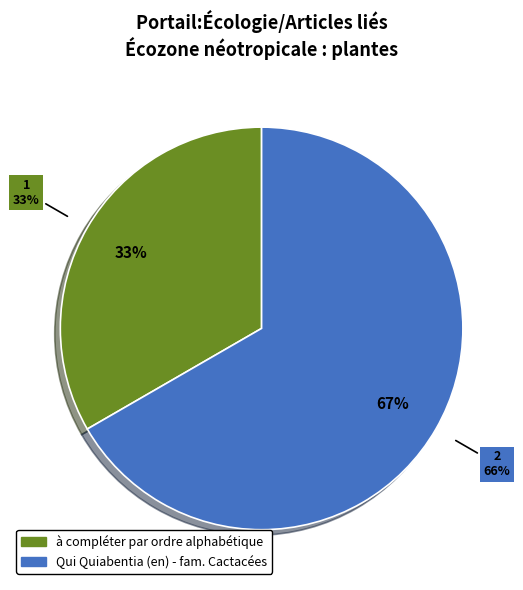

Rank the categories by value from highest to lowest.

Qui Quiabentia (en) - fam. Cactacées, à compléter par ordre alphabétique